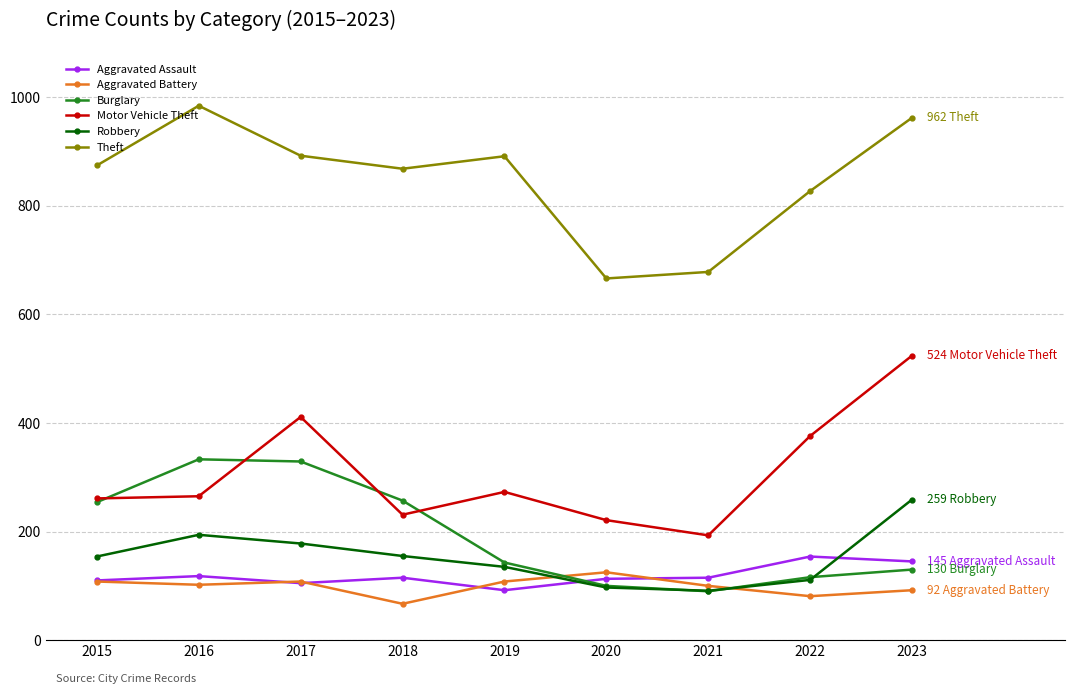

What value does the Aggravated Assault series have at 2018?

115